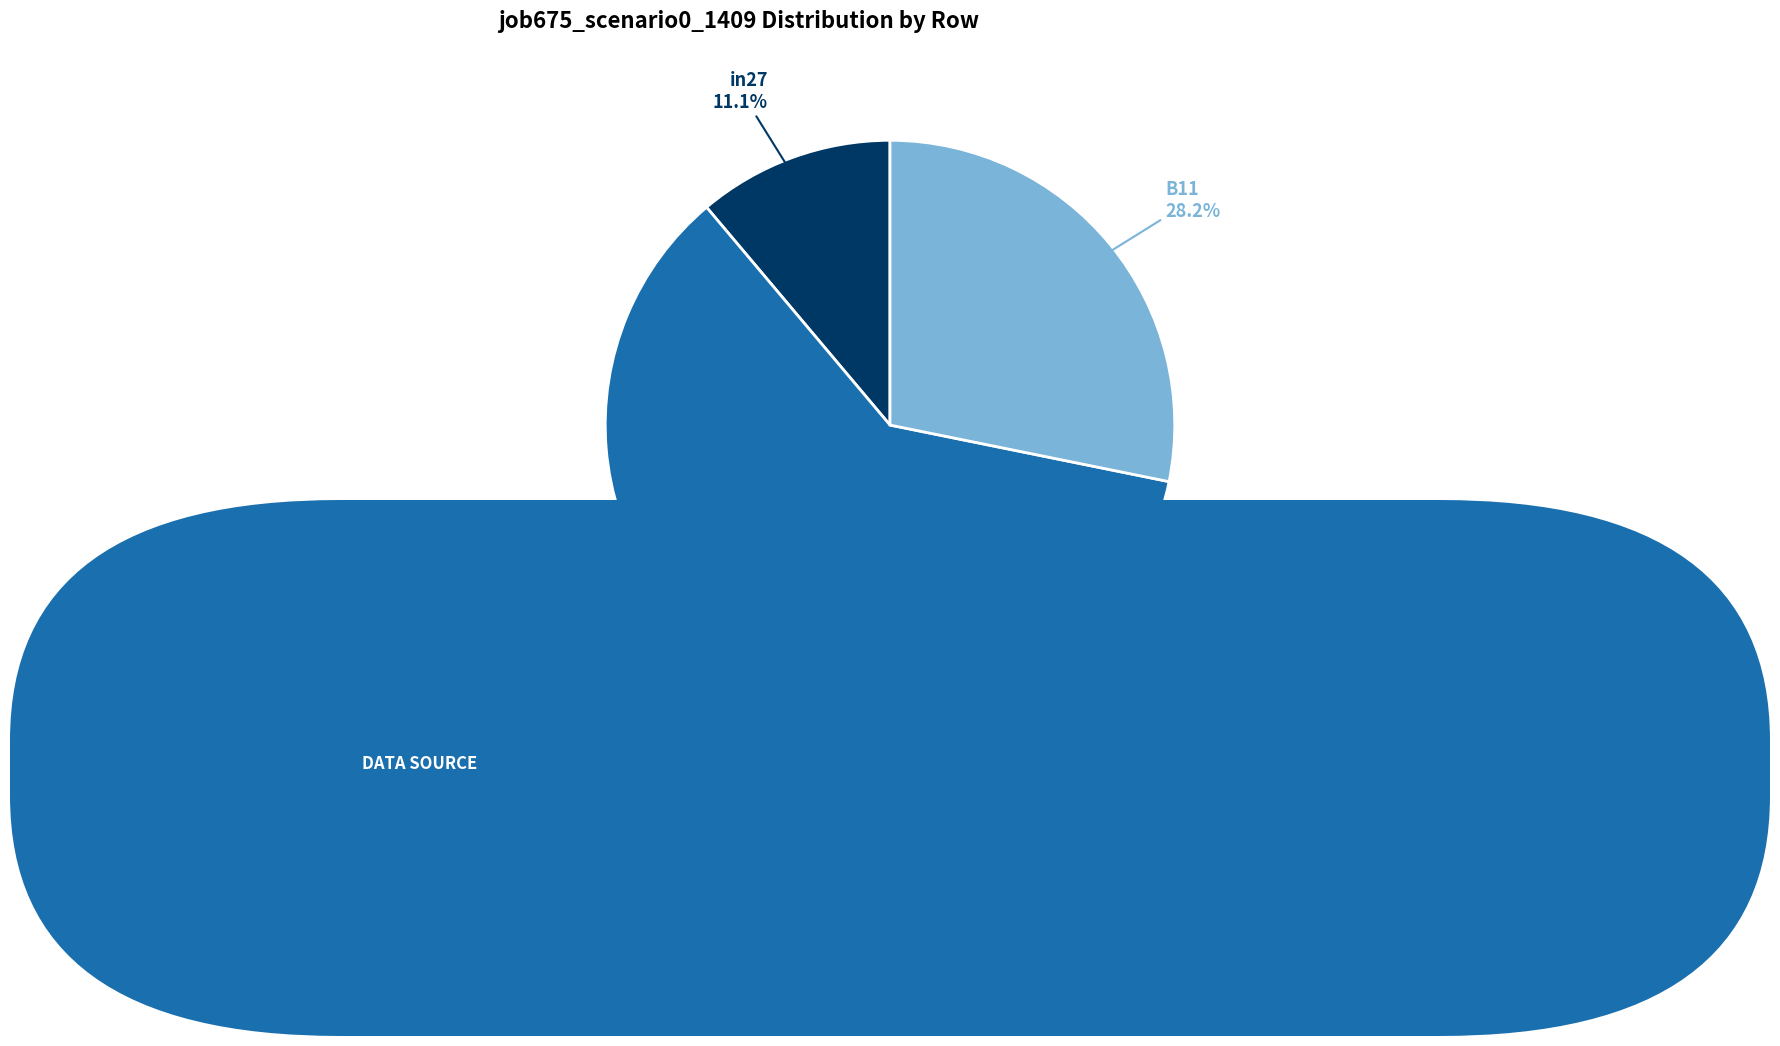

What is the smallest slice in the pie chart?

in27